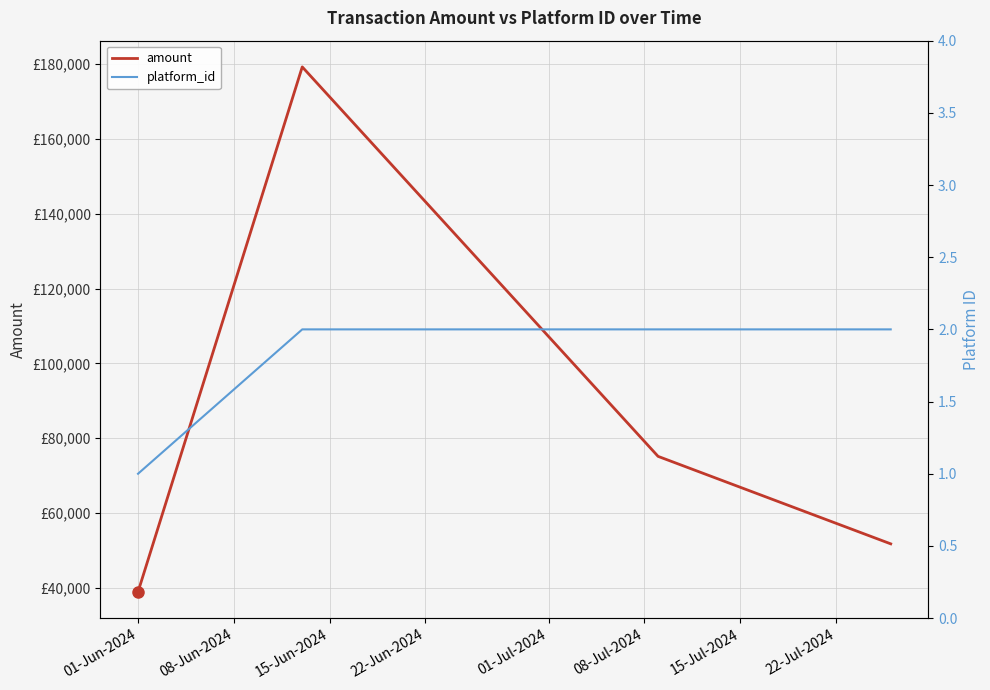

What is the value of the platform_id point at the 6th from the left?

2